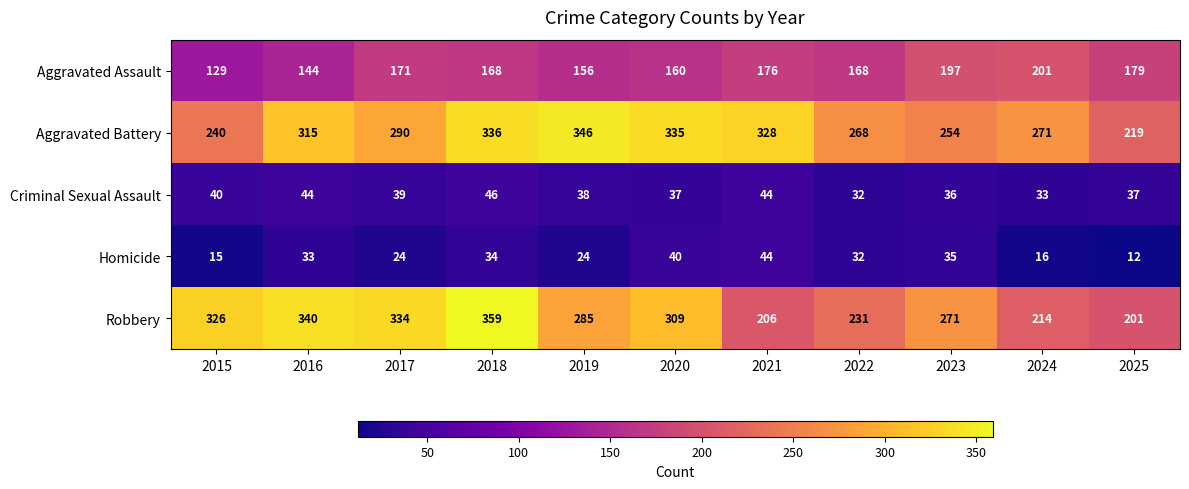

Which series changed the most between 2018 and 2020?

Robbery